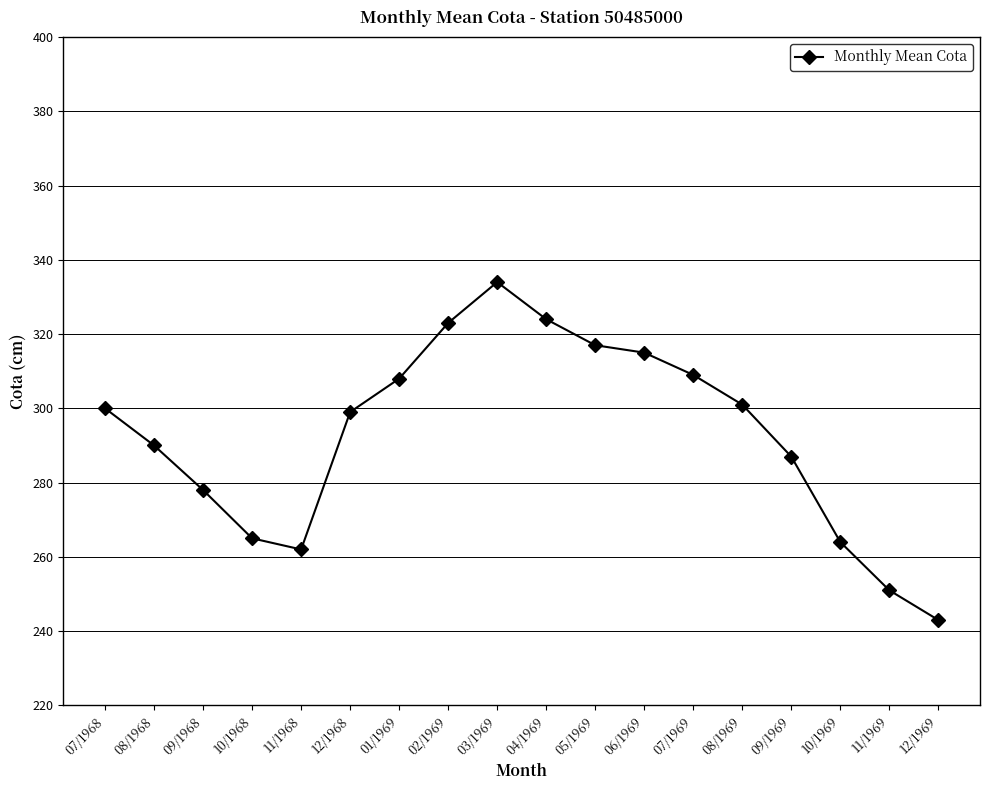

How many points are lower than both their immediate neighbors (excluding endpoints)?

1